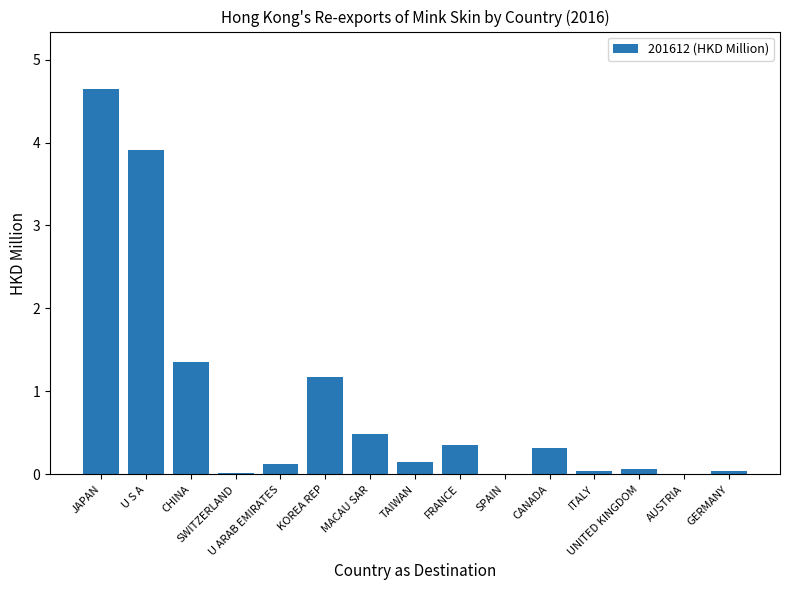

Which has a higher value, MACAU SAR or TAIWAN?

MACAU SAR